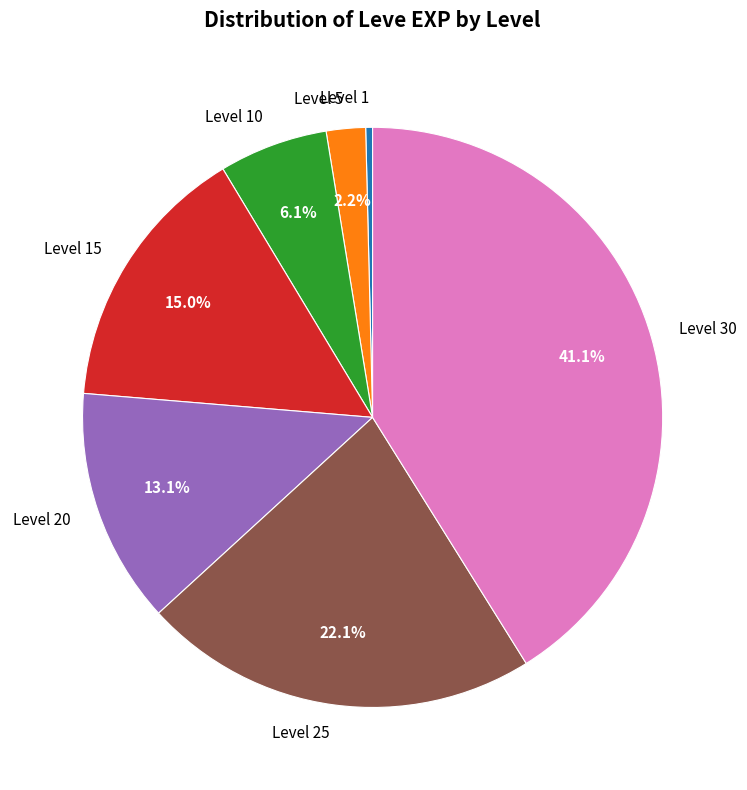

Which has a higher value, Level 25 or Level 30?

Level 30